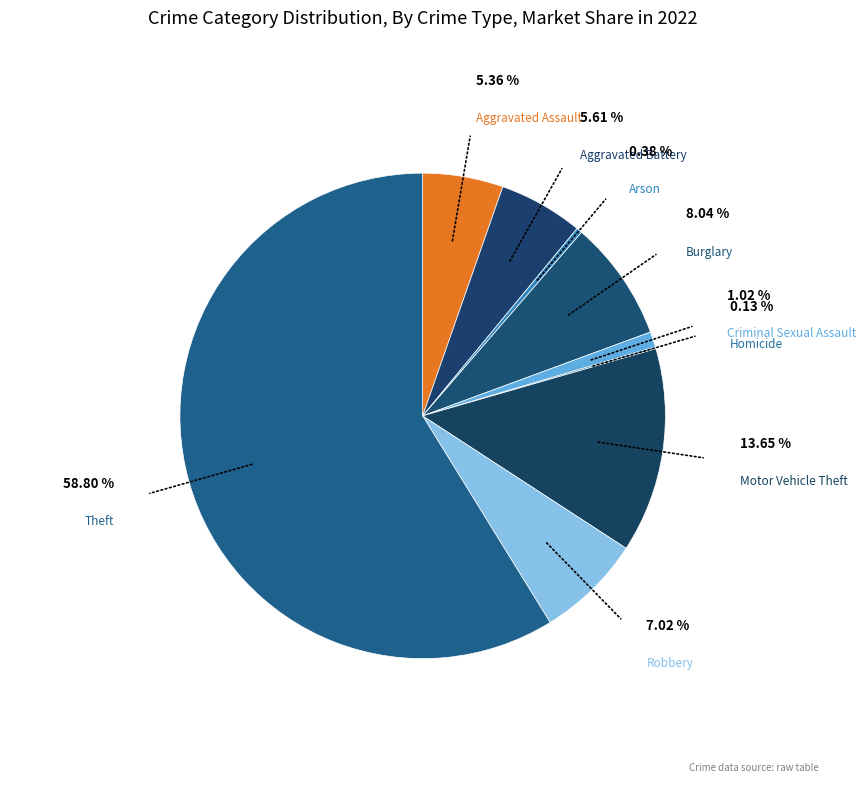

Do Robbery and Theft together represent more than half of the pie?

Yes